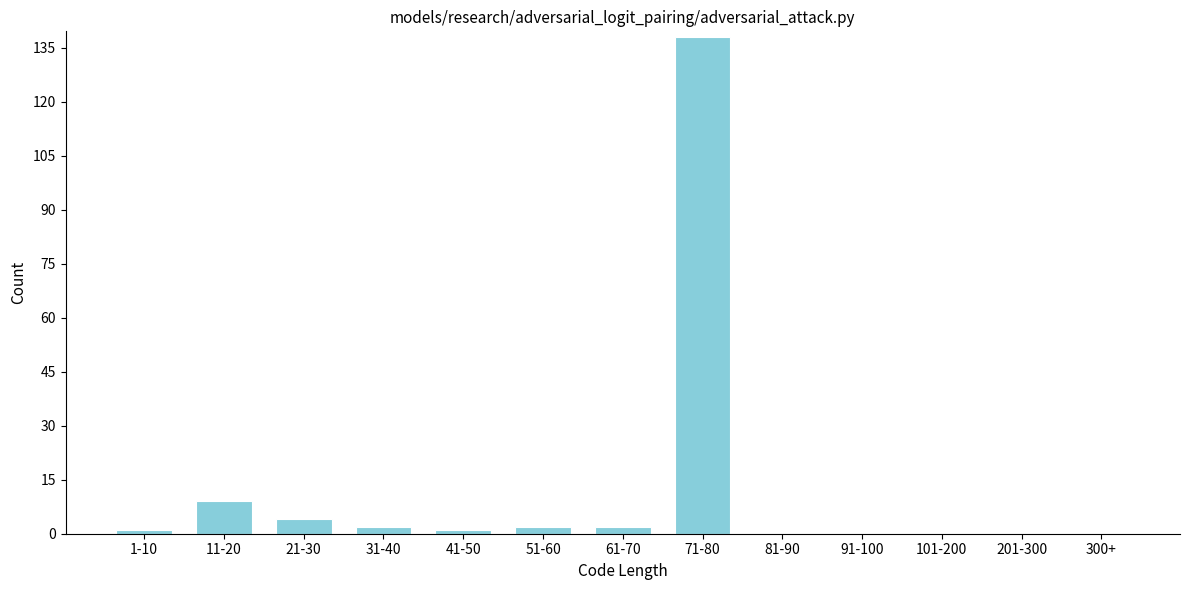

Reading right to left, list all the values displayed in this chart.

300+=0	201-300=0	101-200=0	91-100=0	81-90=0	71-80=138	61-70=2	51-60=2	41-50=1	31-40=2	21-30=4	11-20=9	1-10=1